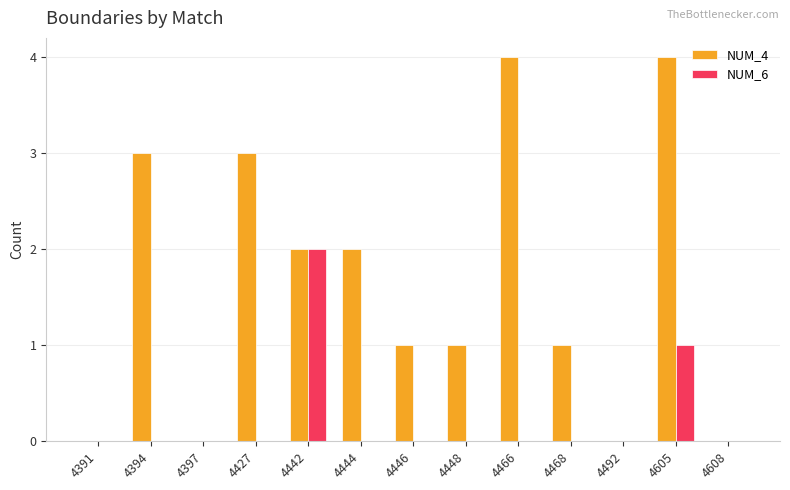

Reading left to right, what are all the values shown in this chart?

NUM_4: 4391=0	4394=3	4397=0	4427=3	4442=2	4444=2	4446=1	4448=1	4466=4	4468=1	4492=0	4605=4	4608=0
NUM_6: 4391=0	4394=0	4397=0	4427=0	4442=2	4444=0	4446=0	4448=0	4466=0	4468=0	4492=0	4605=1	4608=0